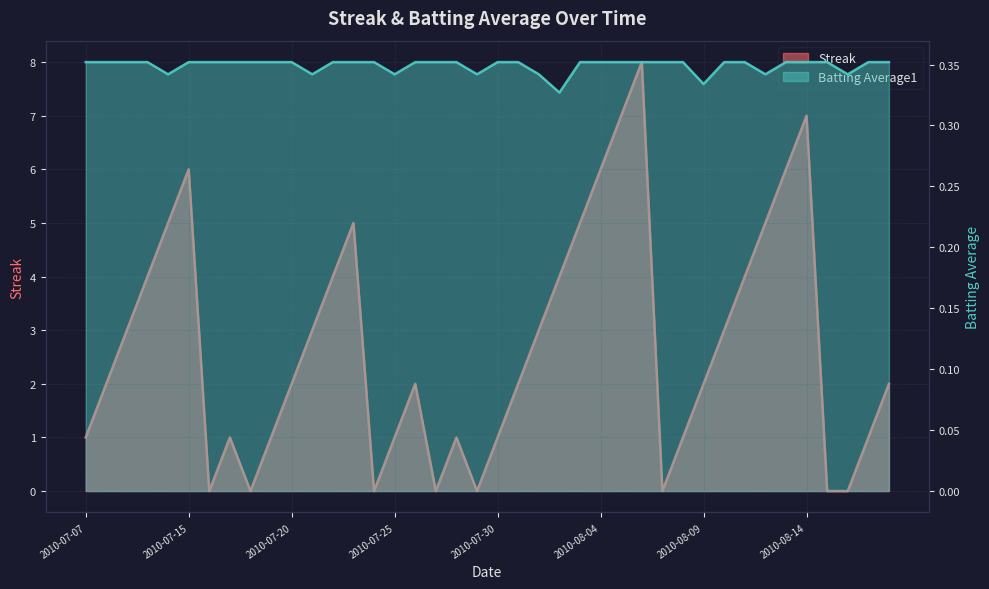

How many lines are shown in the chart?

2